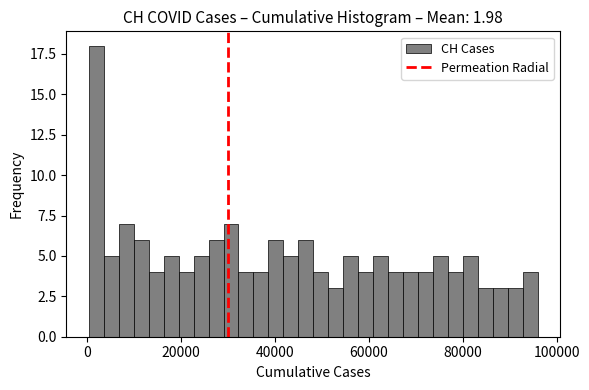

Read against the x-axis, roughly where is the centre of the tallest bar?

2000